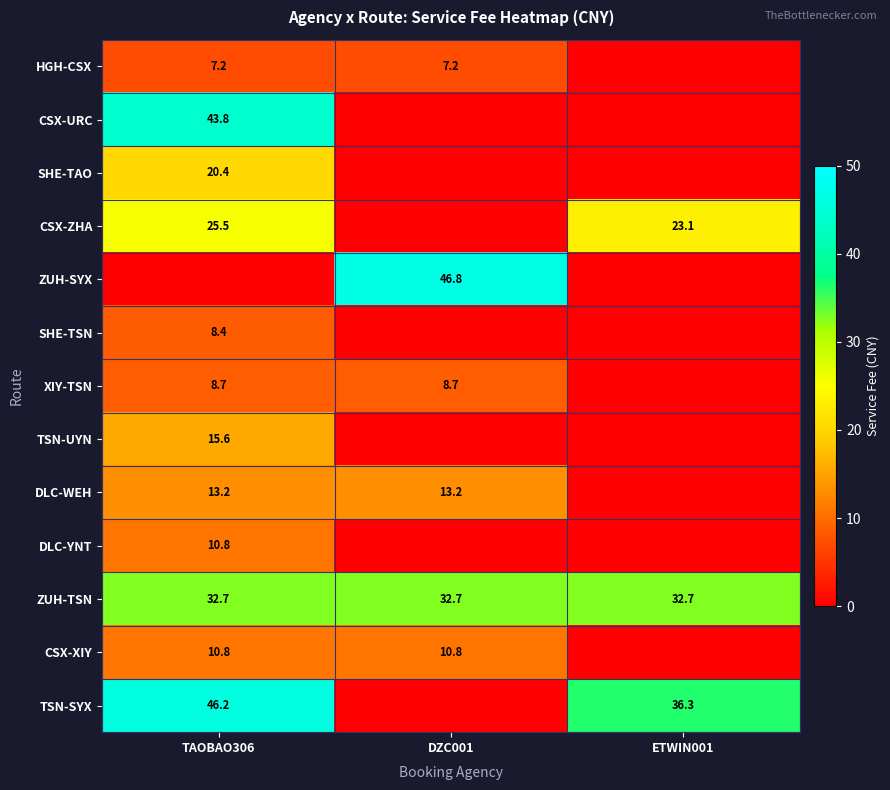

The value of ZUH-TSN at DZC001 is 14.0. True or false?

False